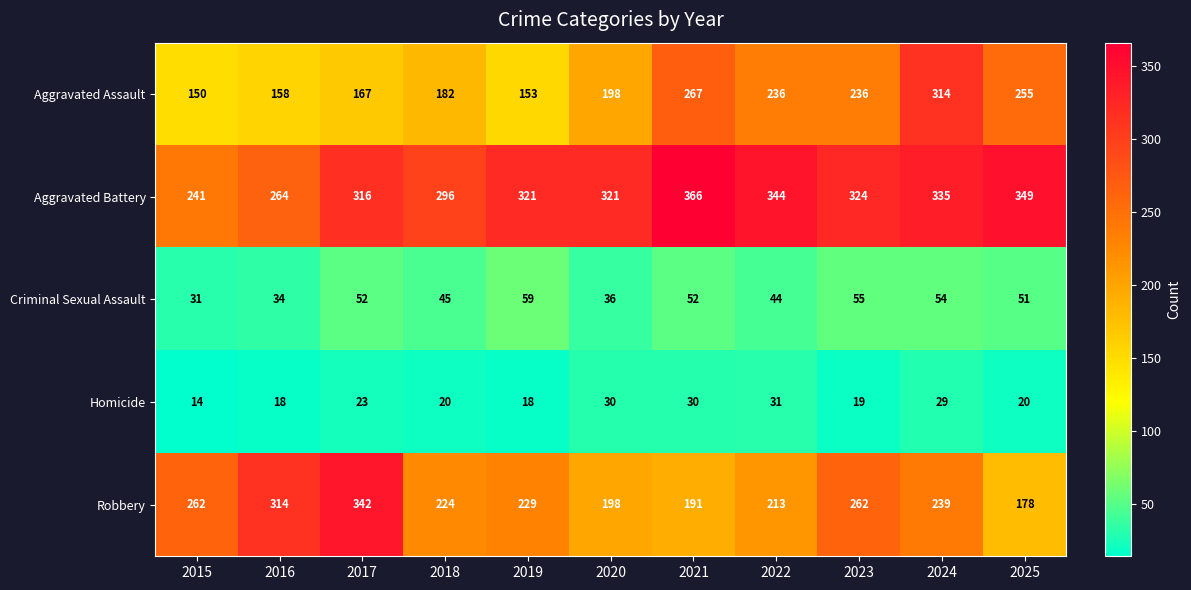

The Homicide series shows 8 at 2023. True or false?

False